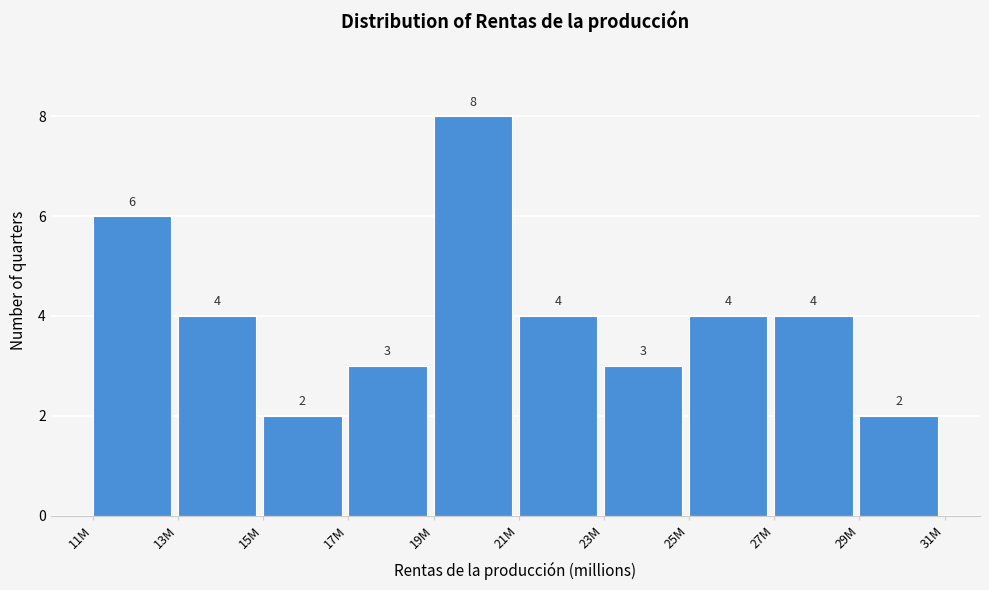

Reading left to right, what are all the values shown in this chart?

11M=6	13M=4	15M=2	17M=3	19M=8	21M=4	23M=3	25M=4	27M=4	29M=2